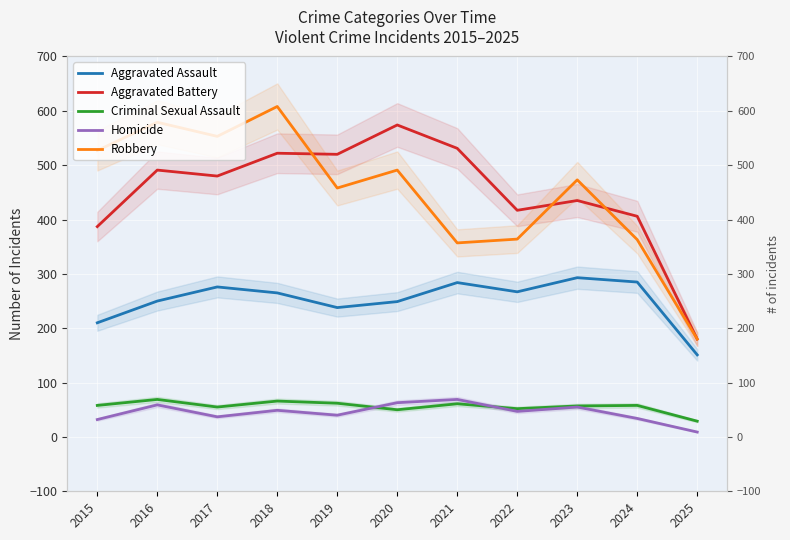

What is the greatest value displayed?

608